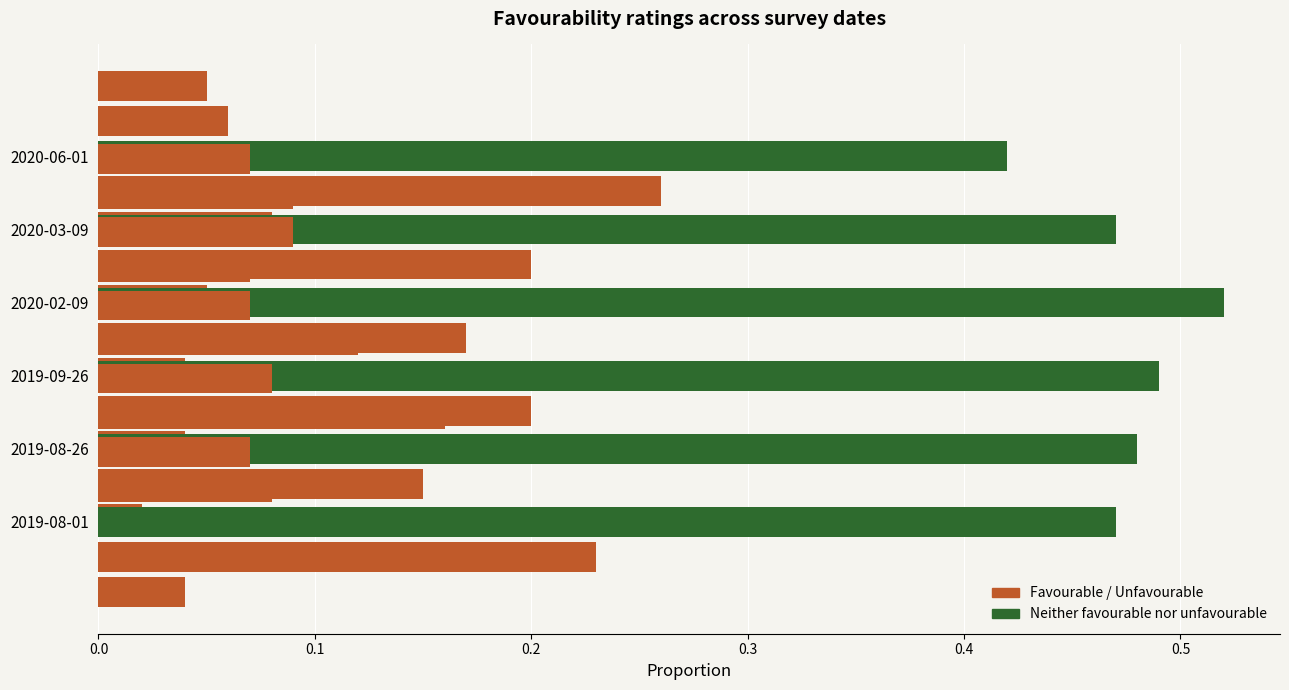

What is the average value of the Somewhat unfavourable series?

0.1